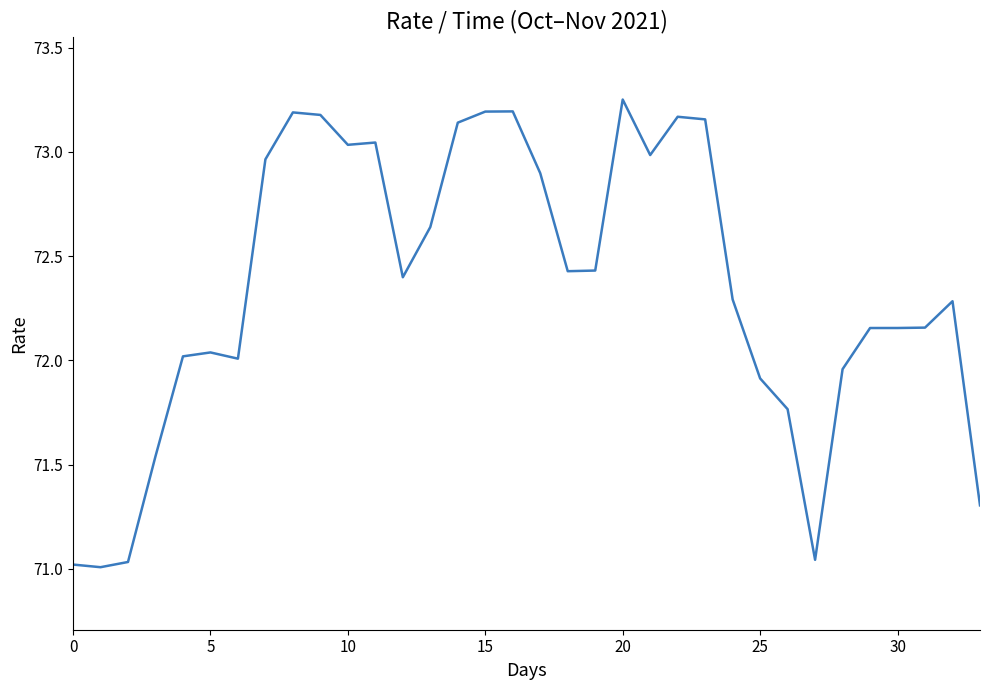

What is the difference between the maximum and minimum values?

2.2